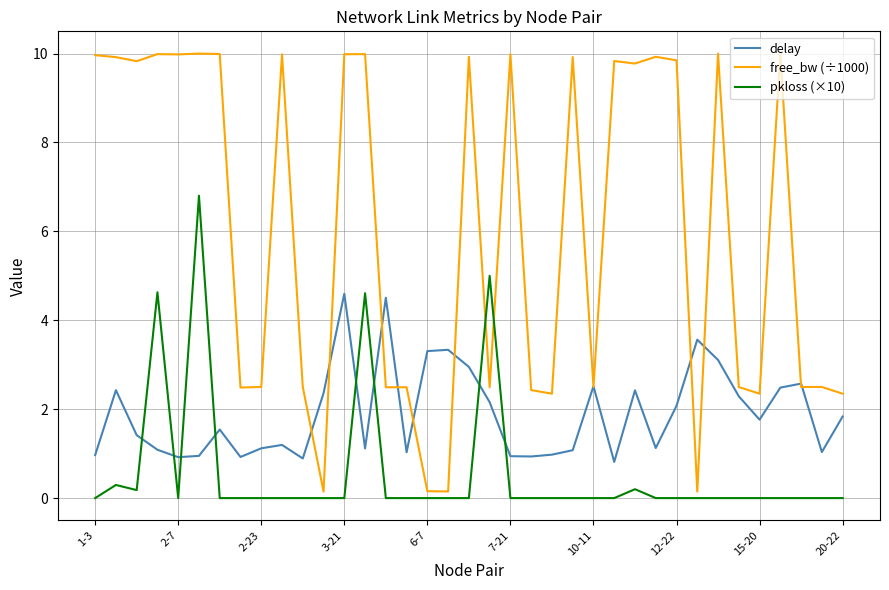

Which series has the widest spread of values?

free_bw (÷1000)